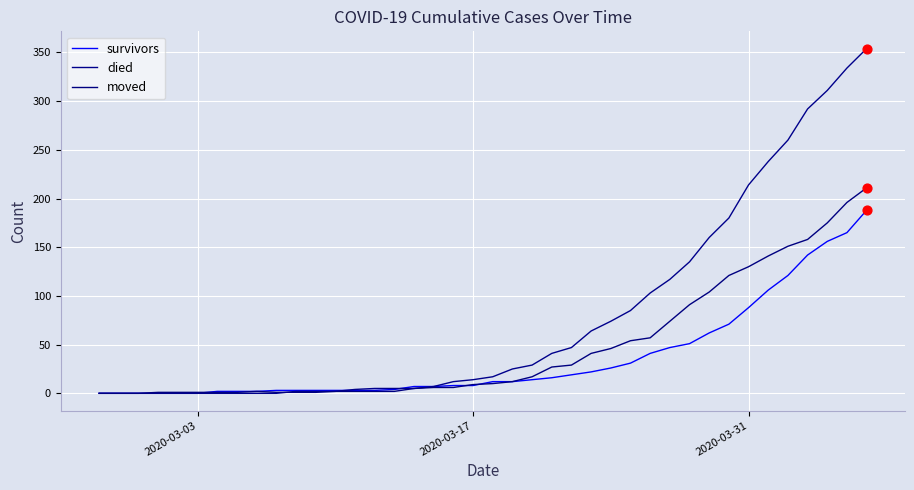

How many lines are shown in the chart?

3